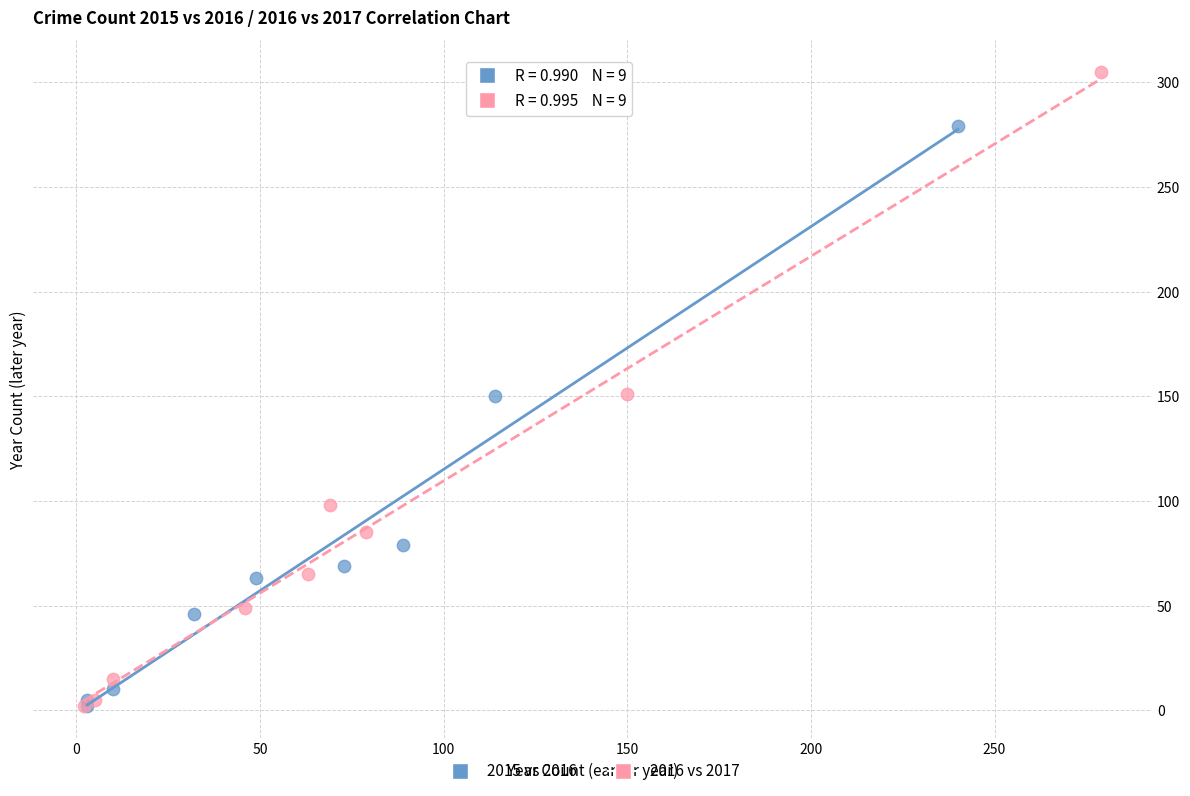

Which series contains the highest Y value?

2016 vs 2017